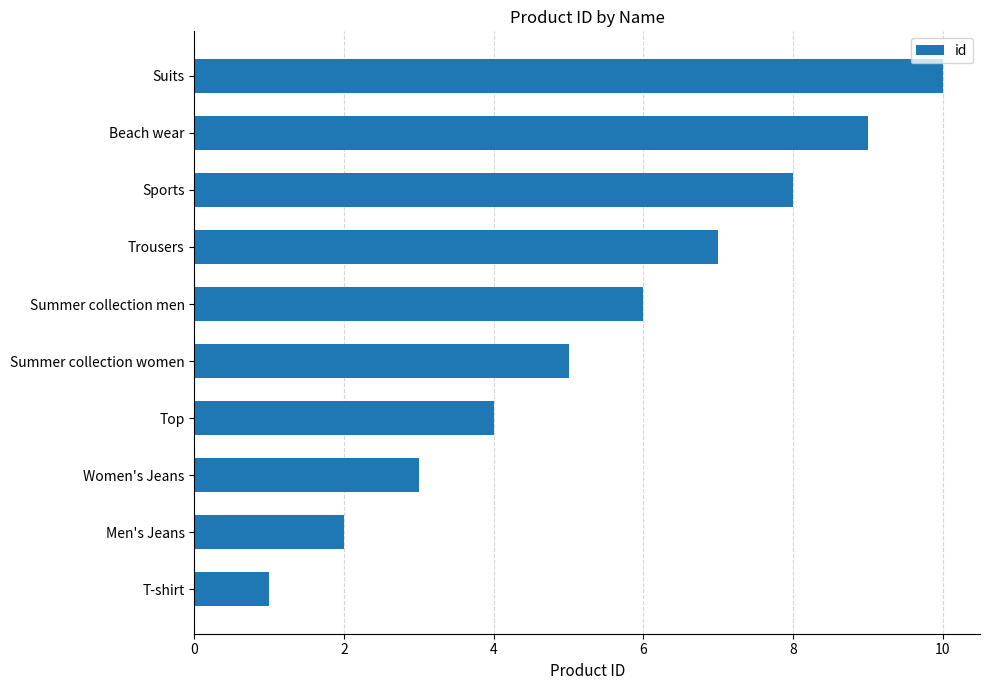

Rank the categories by value from highest to lowest.

Suits, Beach wear, Sports, Trousers, Summer collection men, Summer collection women, Top, Women's Jeans, Men's Jeans, T-shirt